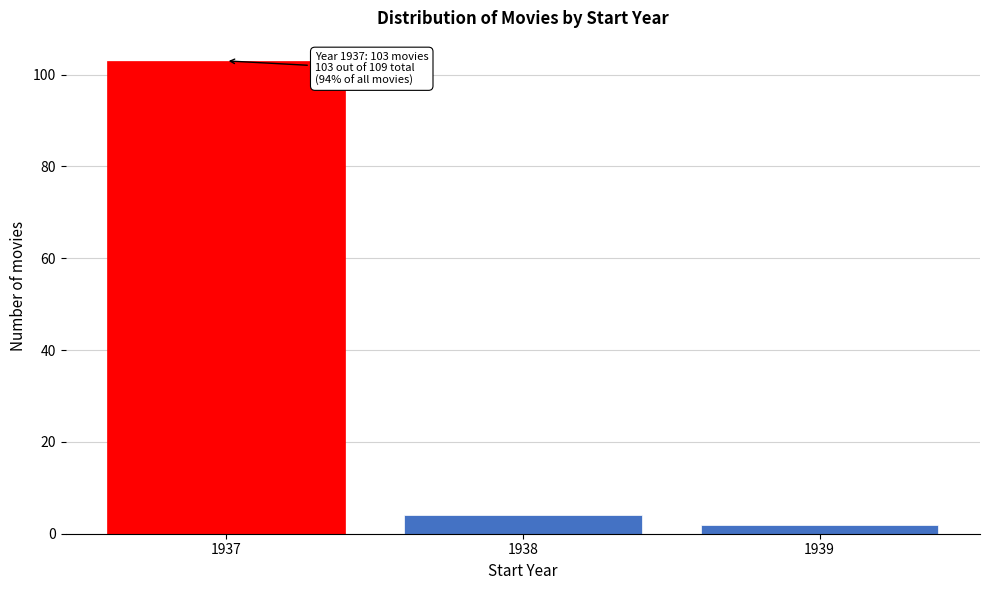

Reading right to left, extract all data points from this chart.

2	4	103